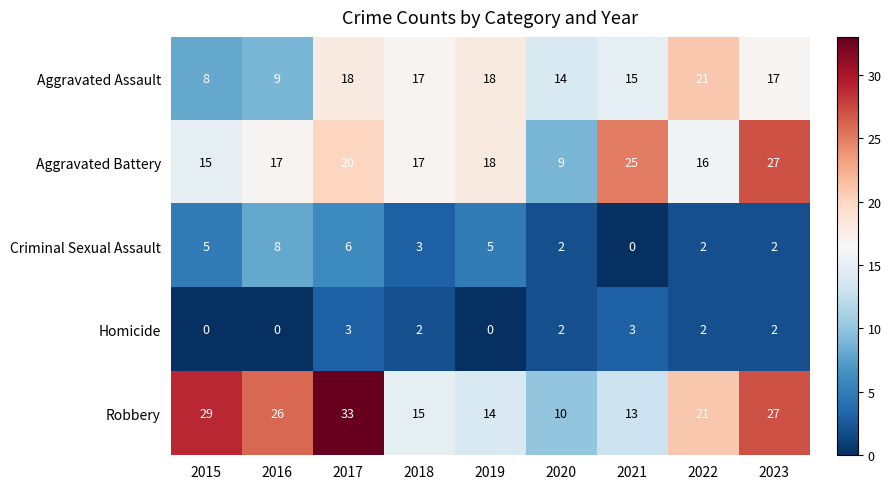

Which series changed the most between 2020 and 2023?

Aggravated Battery